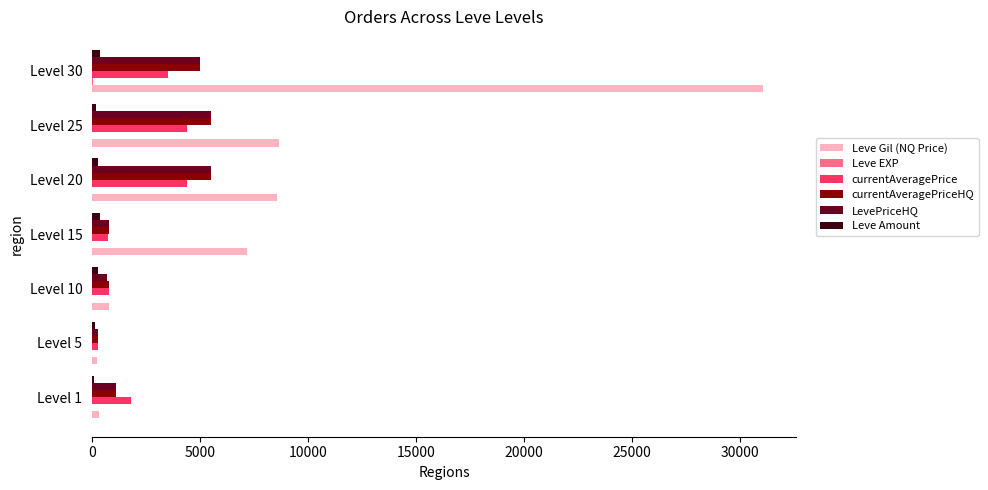

Between Level 5 and Level 25, which series saw the biggest shift?

Leve Gil (NQ Price)